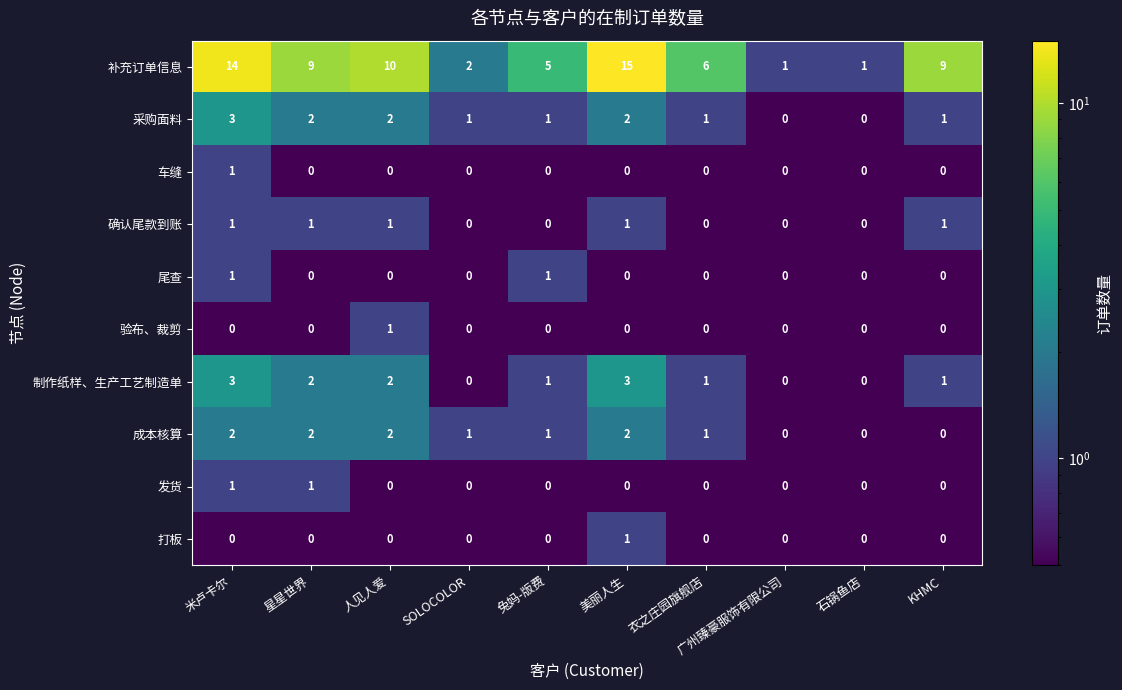

The 验布、裁剪 series shows 0 at 兔妈-版费. True or false?

True